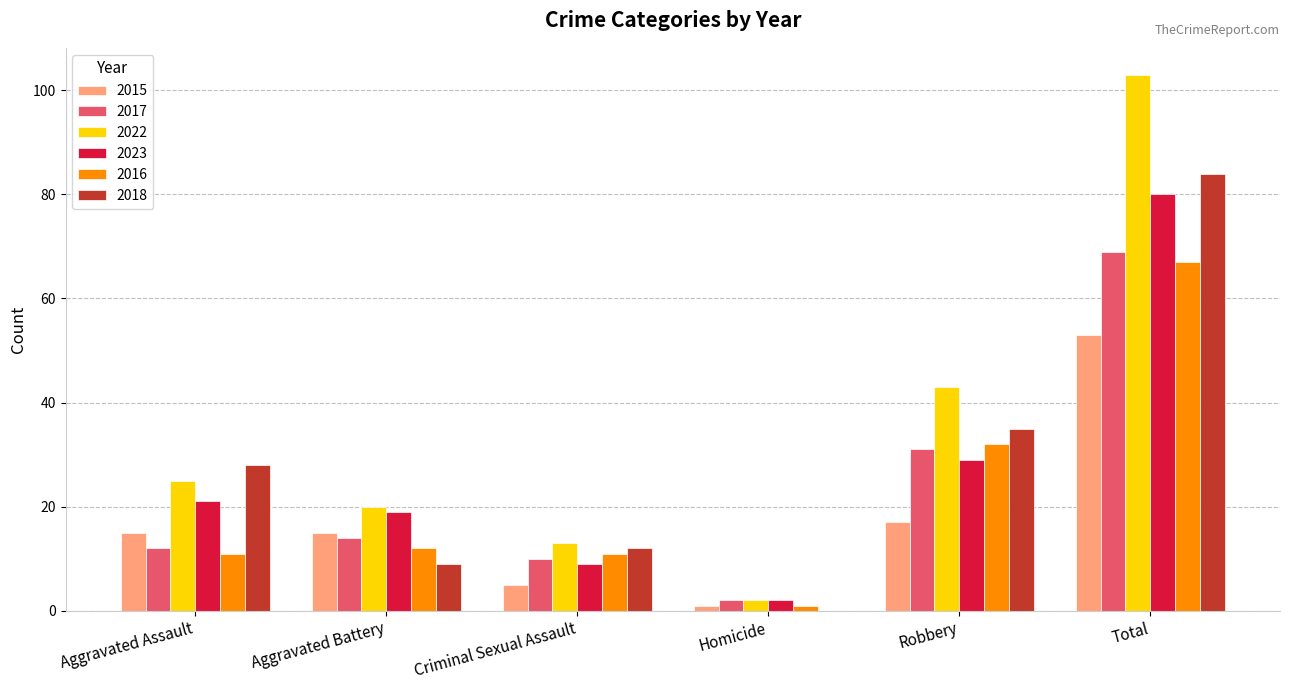

At which category is the sum across all series the highest?

Total